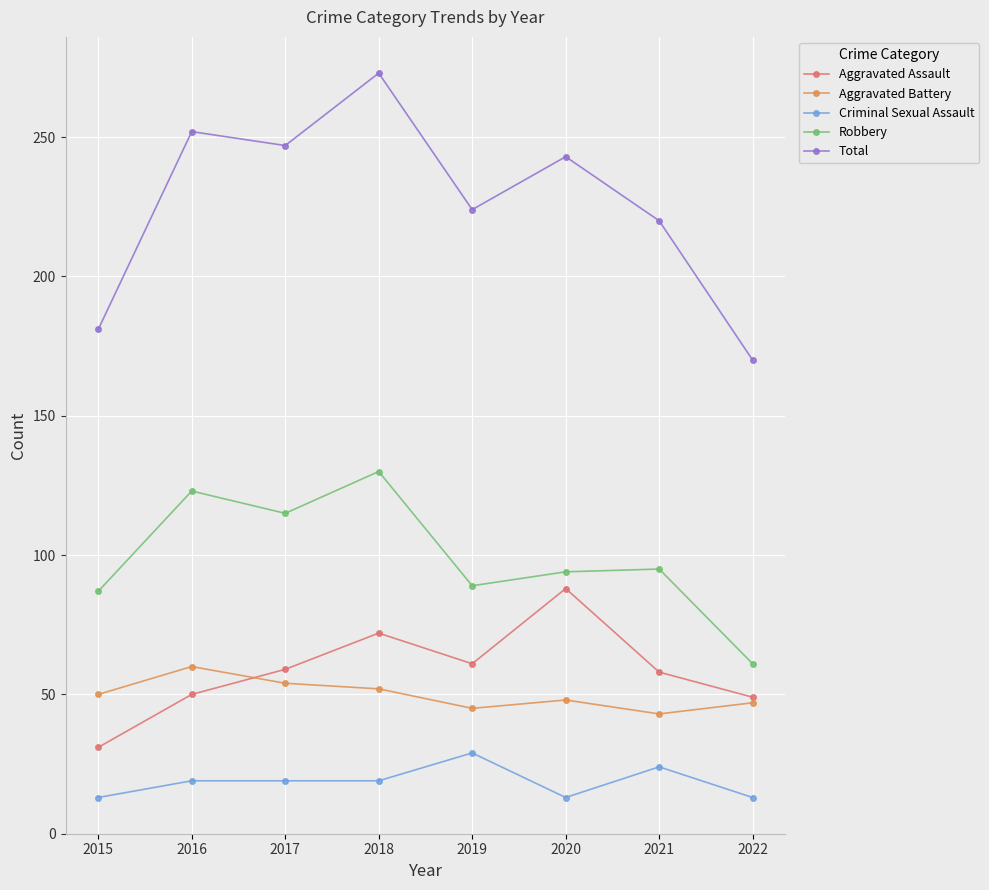

Which series has the widest spread of values?

Total